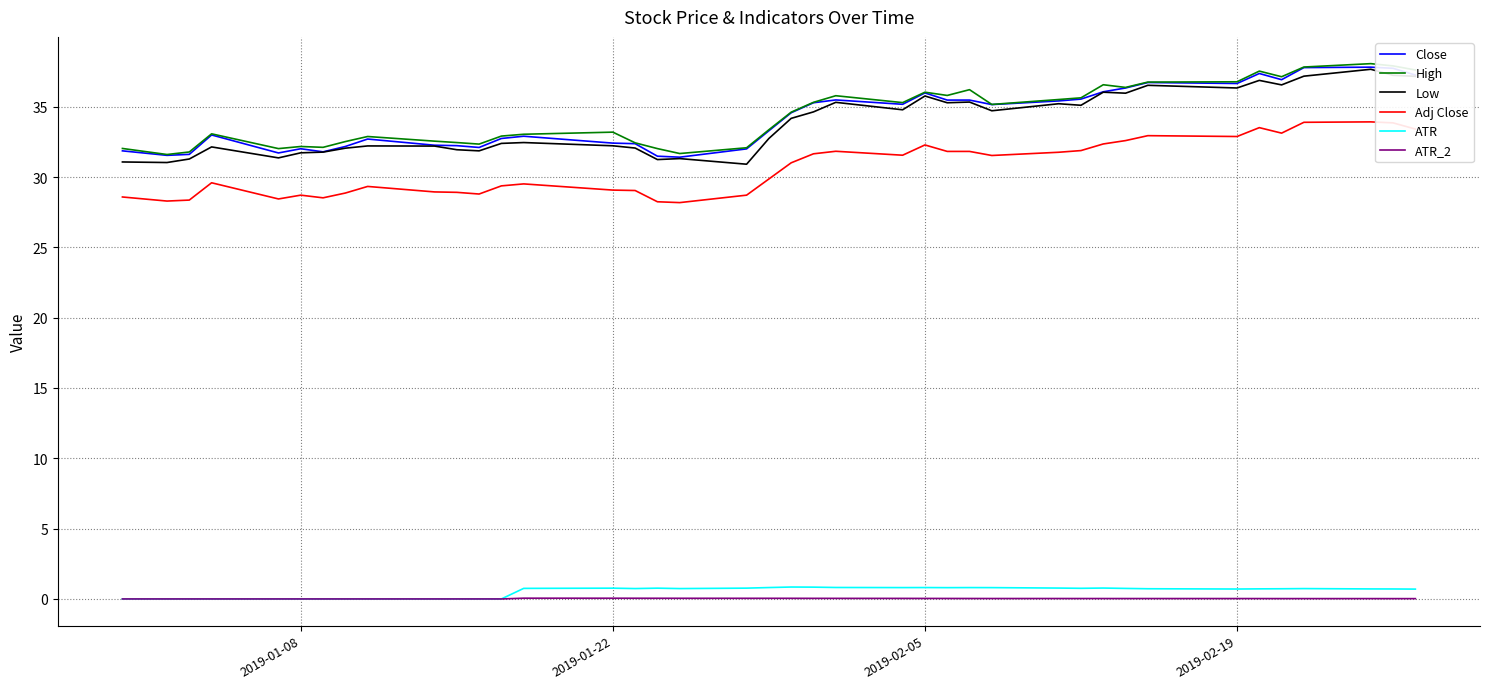

What is the greatest value displayed?

38.1